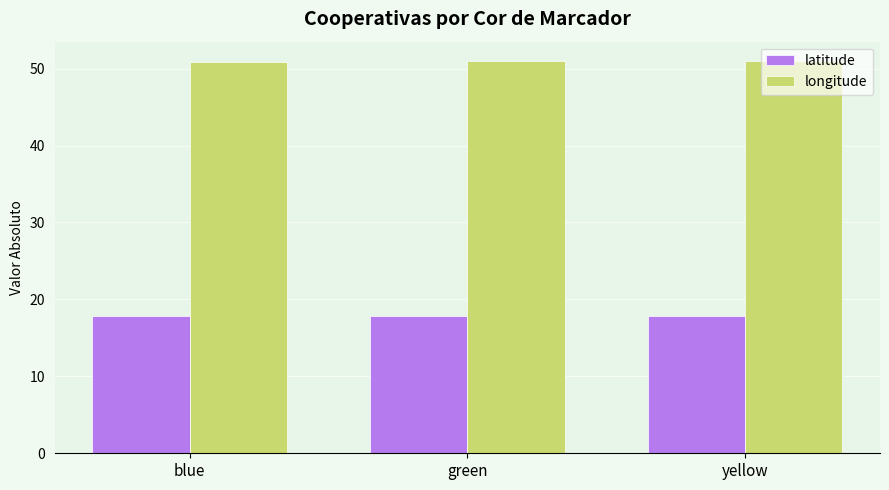

Is the value of longitude at yellow greater than the value of latitude at green?

Yes